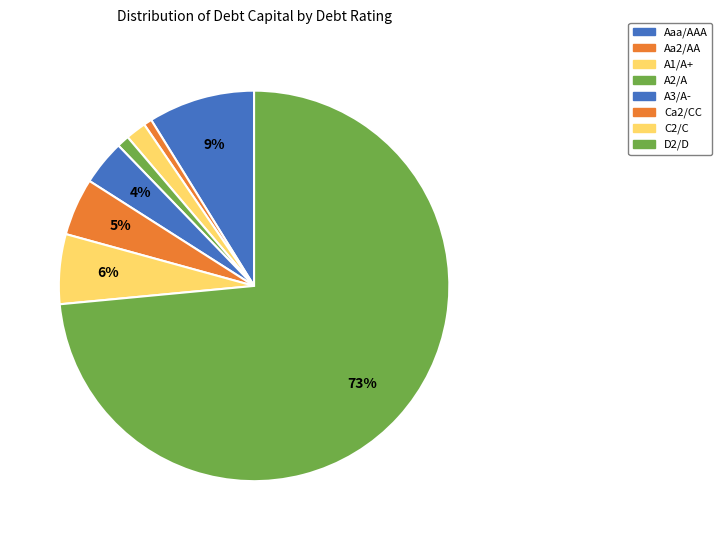

How many segments does this pie chart have?

8